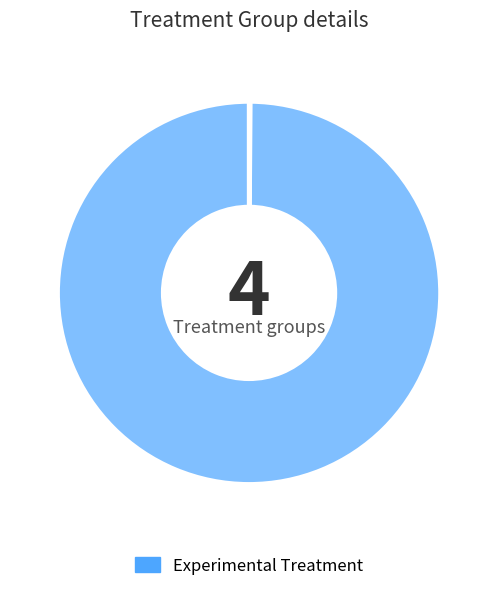

Count the number of slices in the pie.

4